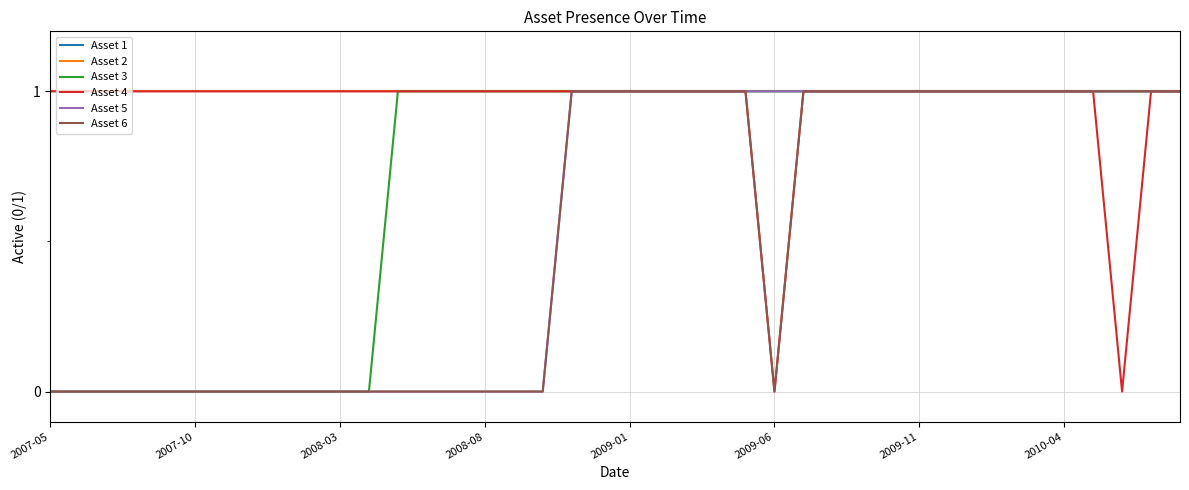

True or false: Asset 4 and Asset 3 cross at least once.

False